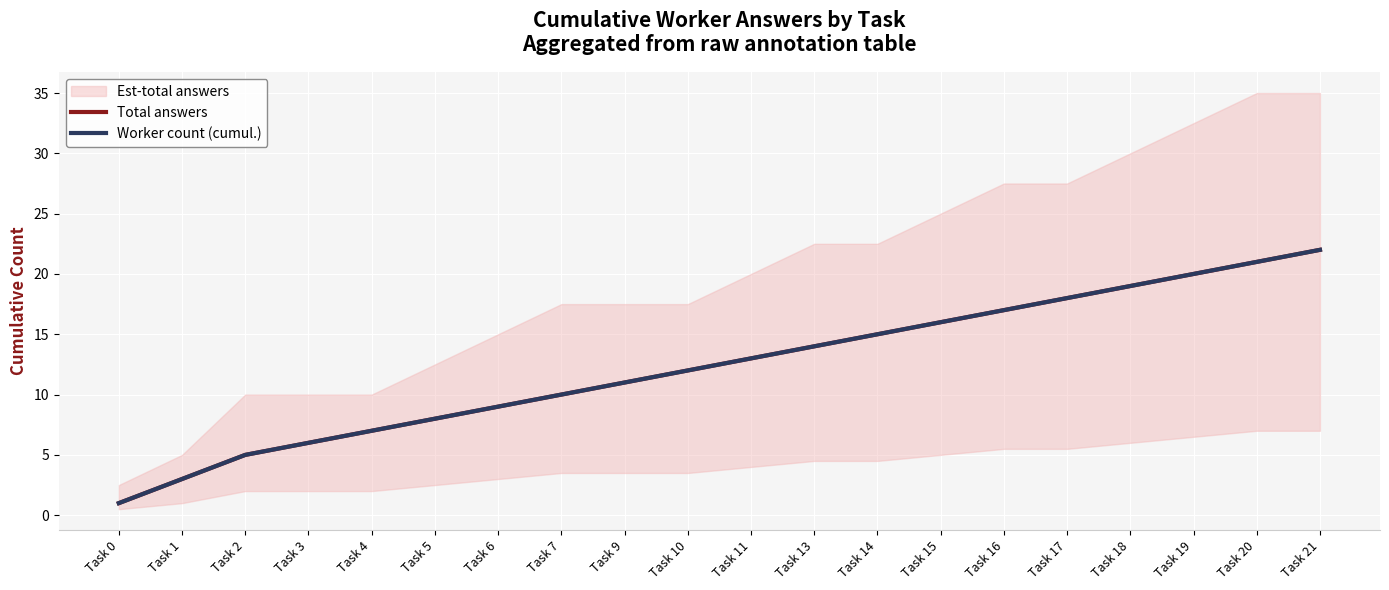

At how many categories does at least one series exceed 17?

5